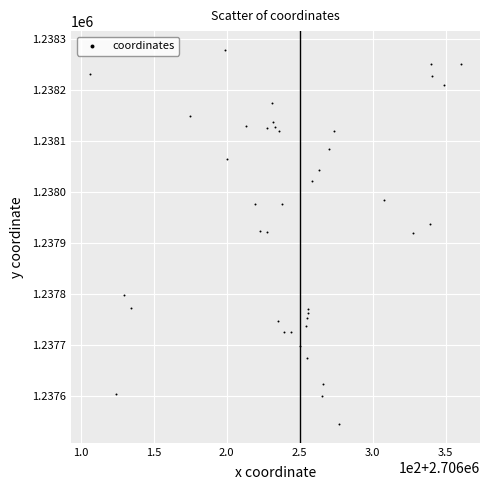

What is the range of X values (max minus min)?

254.8